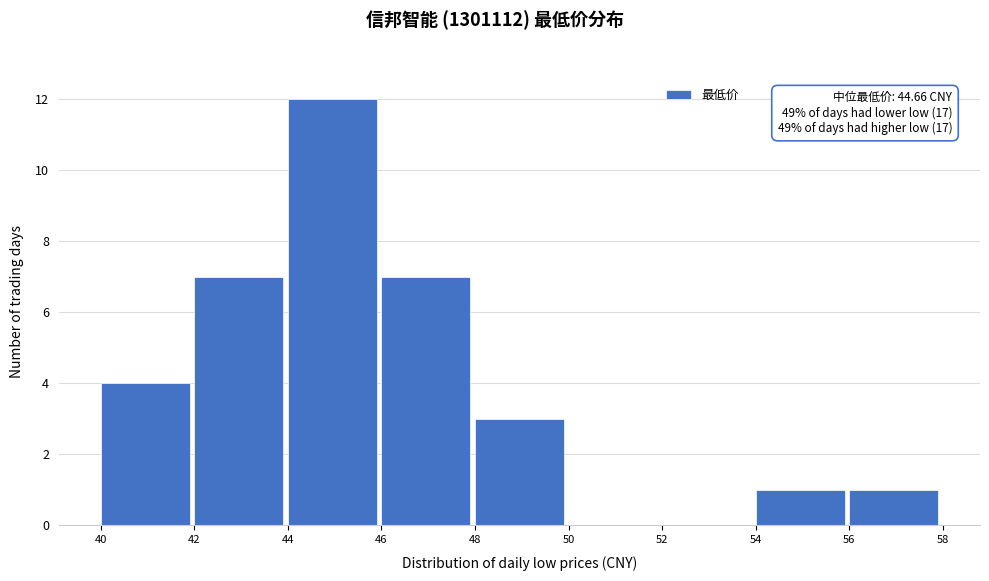

Reading left to right, list all the values displayed in this chart.

40=4	42=7	44=12	46=7	48=3	50=0	52=0	54=1	56=1